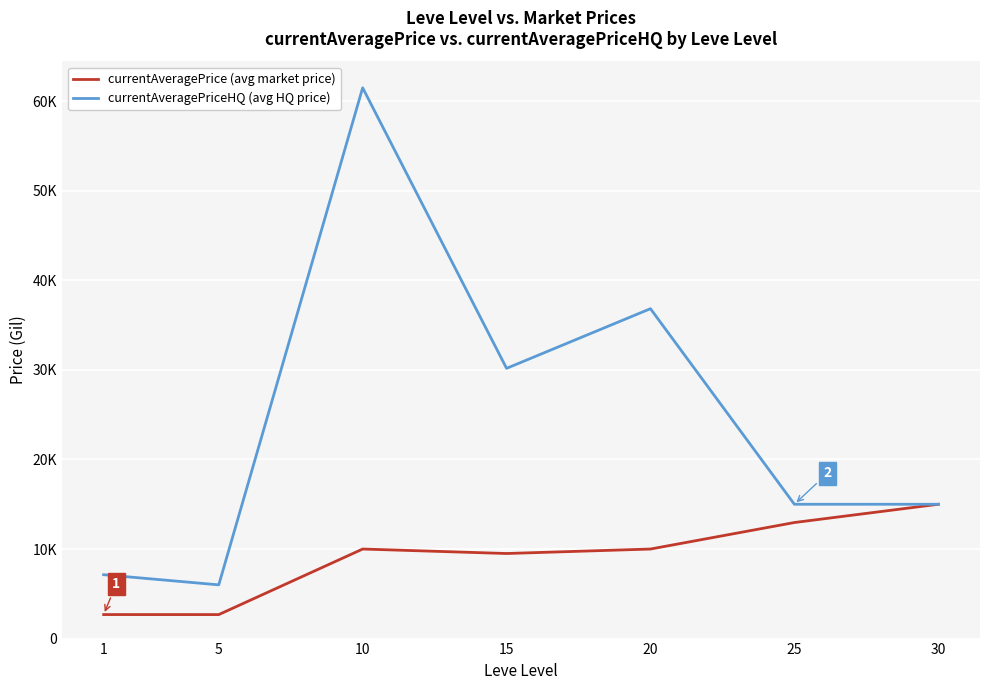

Does the chart have visible grid lines?

Yes